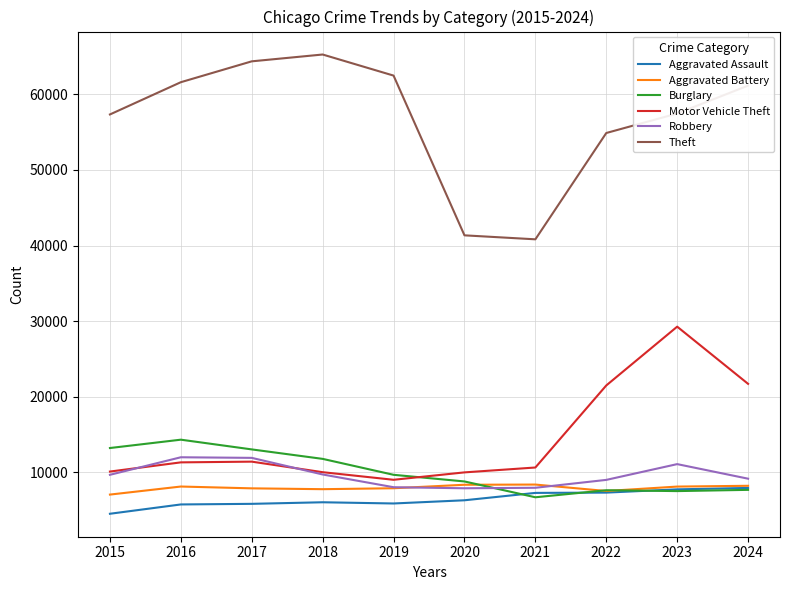

What is the spread (max minus min) of values at 2020?

35081